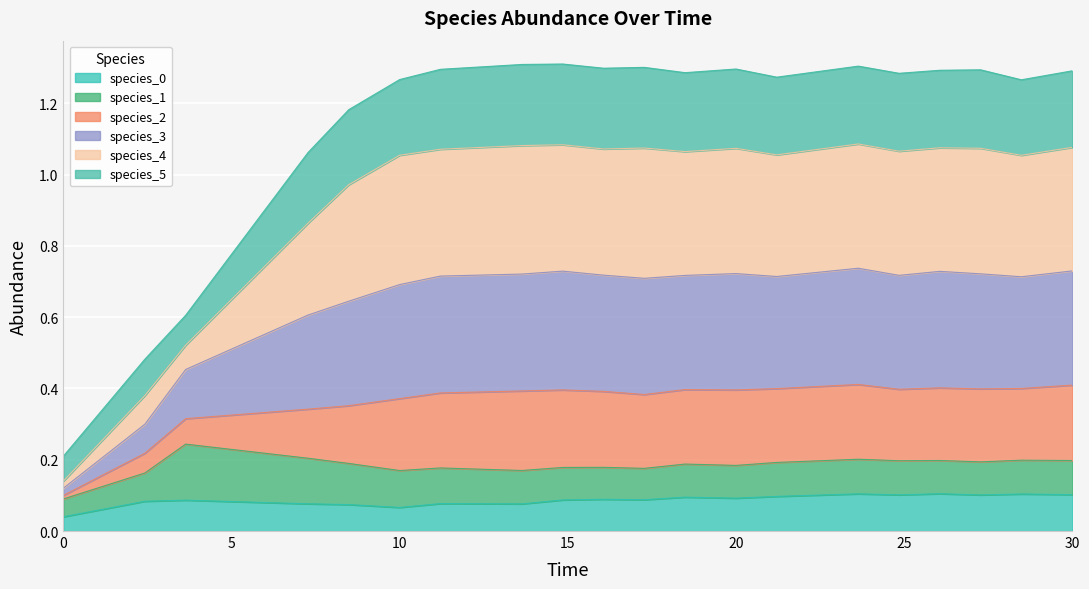

Does the chart display data point markers on the line(s)?

No